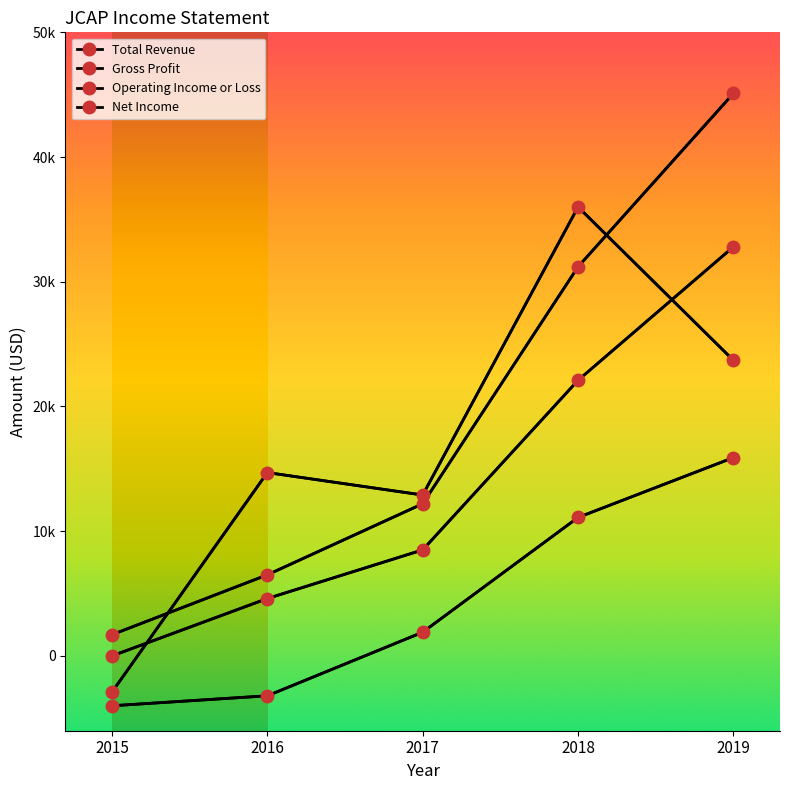

At which label does Net Income first exceed 14700?

2018